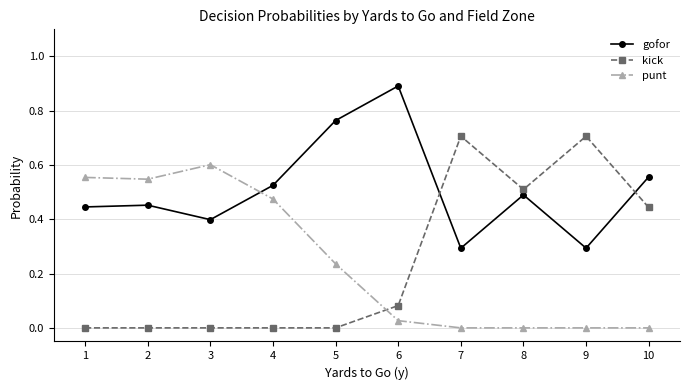

Which series ends up on top after the final intersection of gofor and kick?

gofor